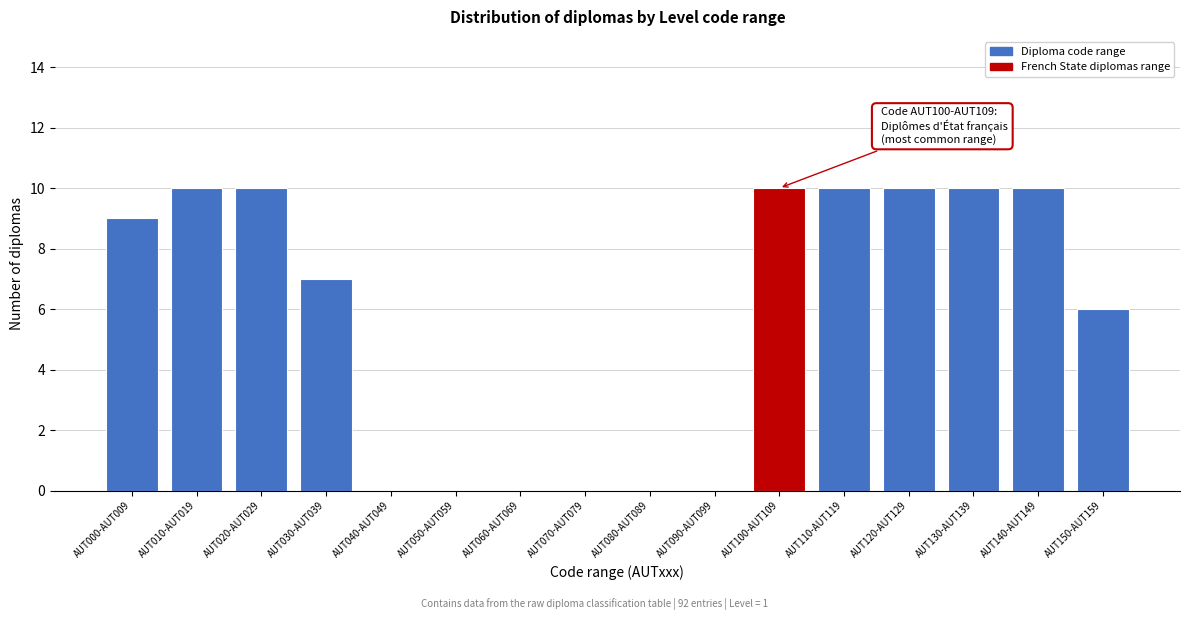

Reading left to right, extract all data points from this chart.

AUT000-AUT009=9	AUT010-AUT019=10	AUT020-AUT029=10	AUT030-AUT039=7	AUT040-AUT049=0	AUT050-AUT059=0	AUT060-AUT069=0	AUT070-AUT079=0	AUT080-AUT089=0	AUT090-AUT099=0	AUT100-AUT109=10	AUT110-AUT119=10	AUT120-AUT129=10	AUT130-AUT139=10	AUT140-AUT149=10	AUT150-AUT159=6